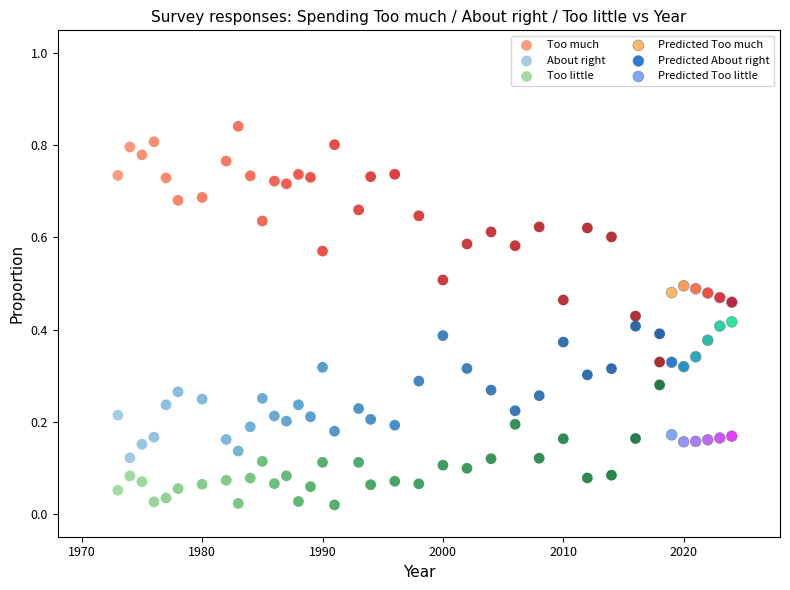

Which series reaches the minimum Y coordinate?

Too little